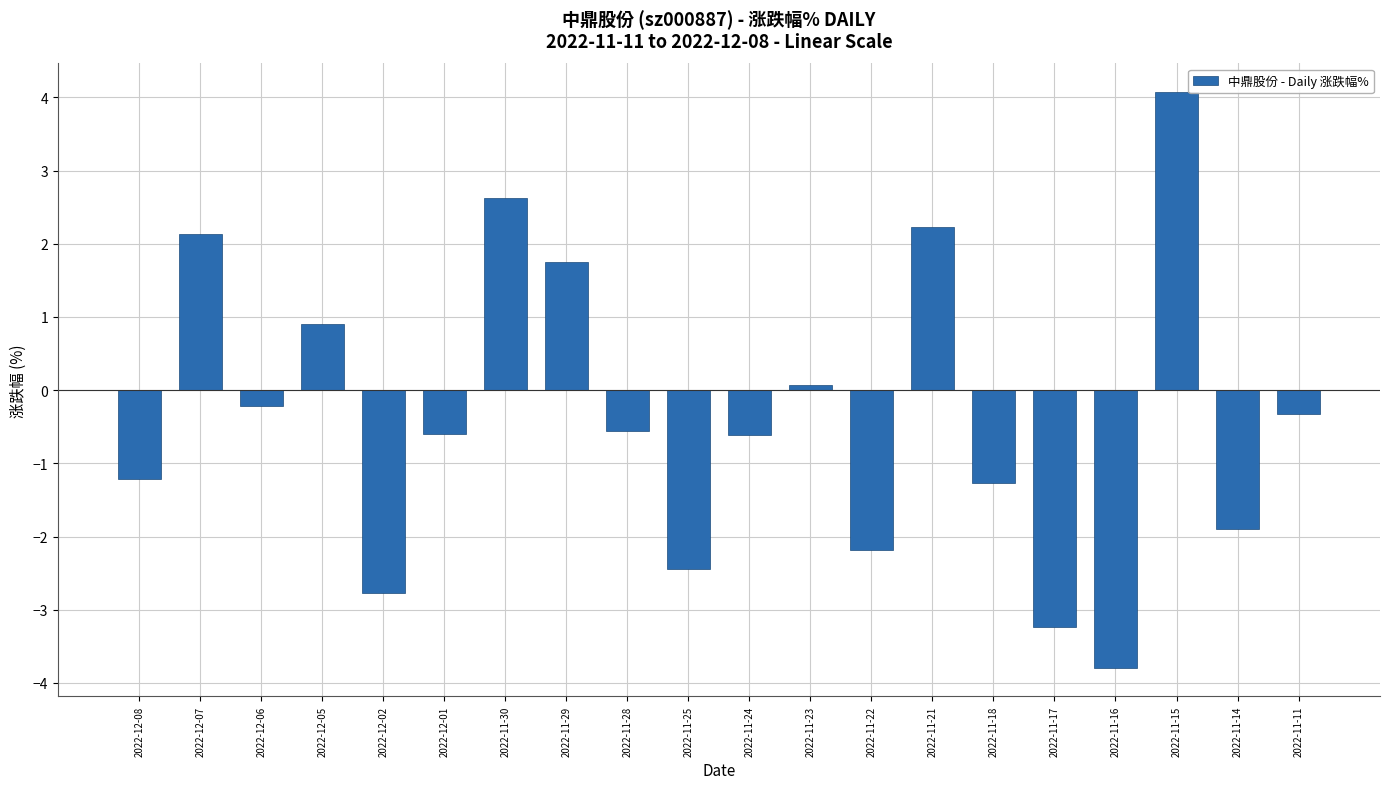

What is the difference between the maximum and second lowest values?

7.3